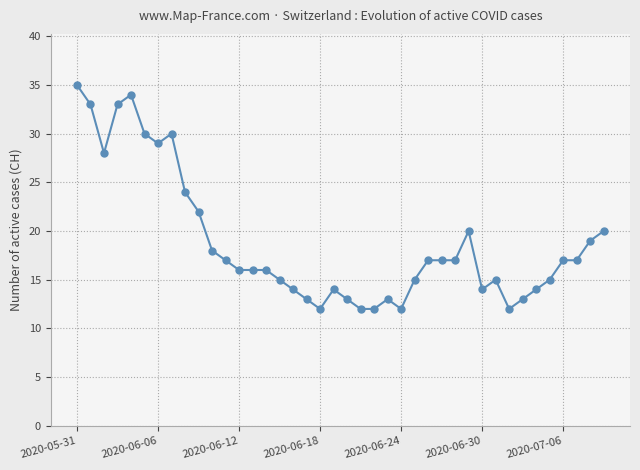

What is the average value?

19